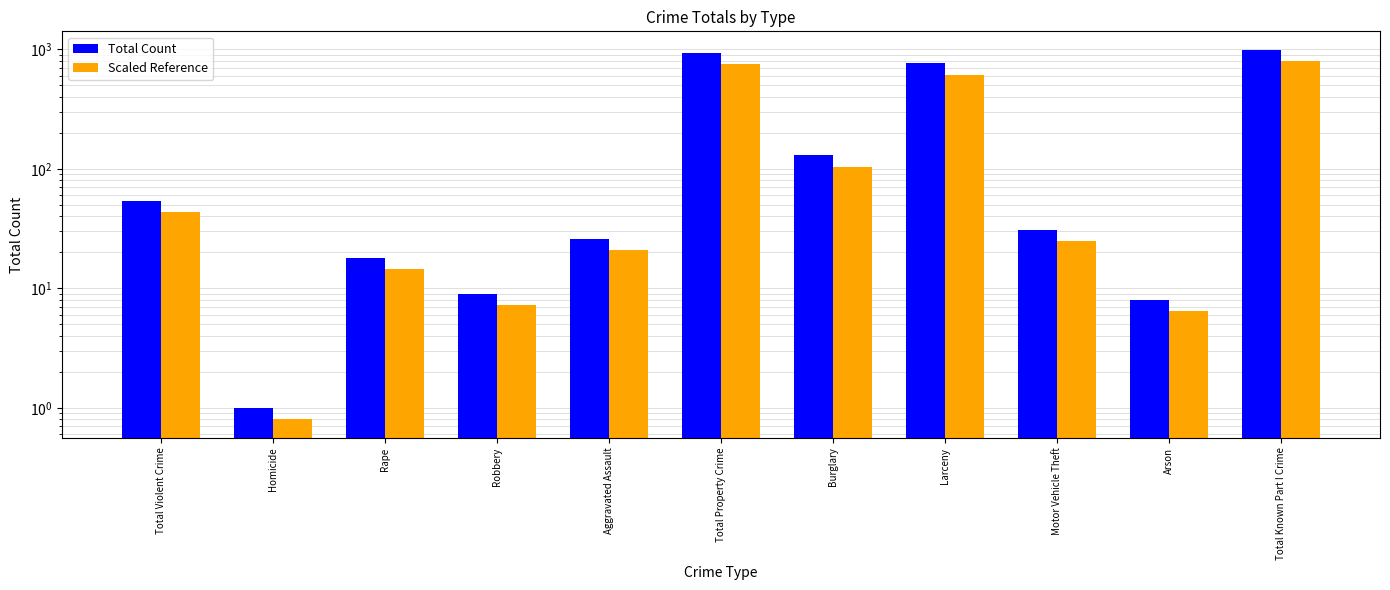

Read the Total Count value at Burglary.

130.0